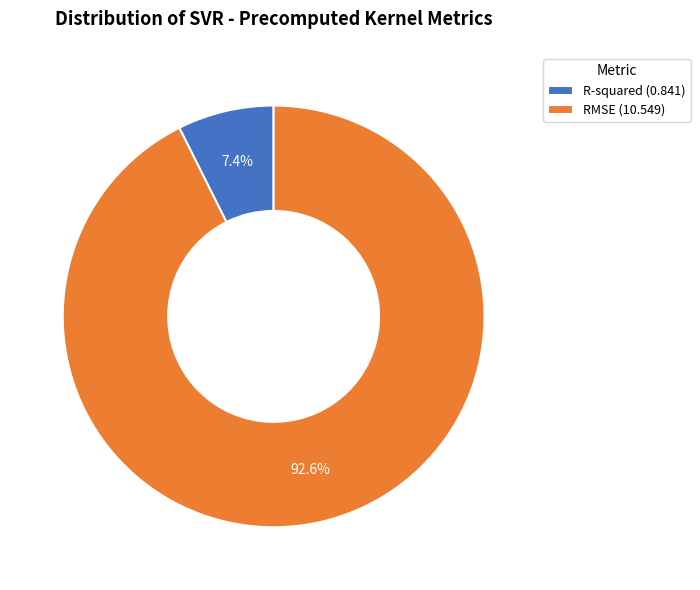

What percentage do RMSE and R-squared together represent?

100.0%